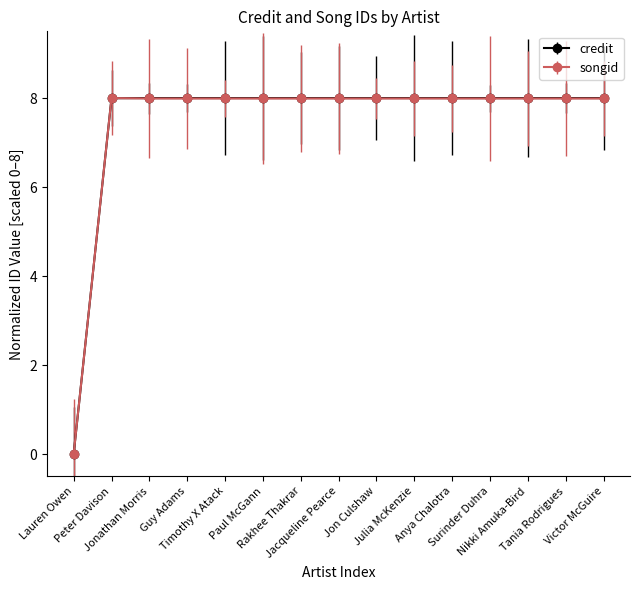

What is the label of the 9th point from the left?

Jon Culshaw